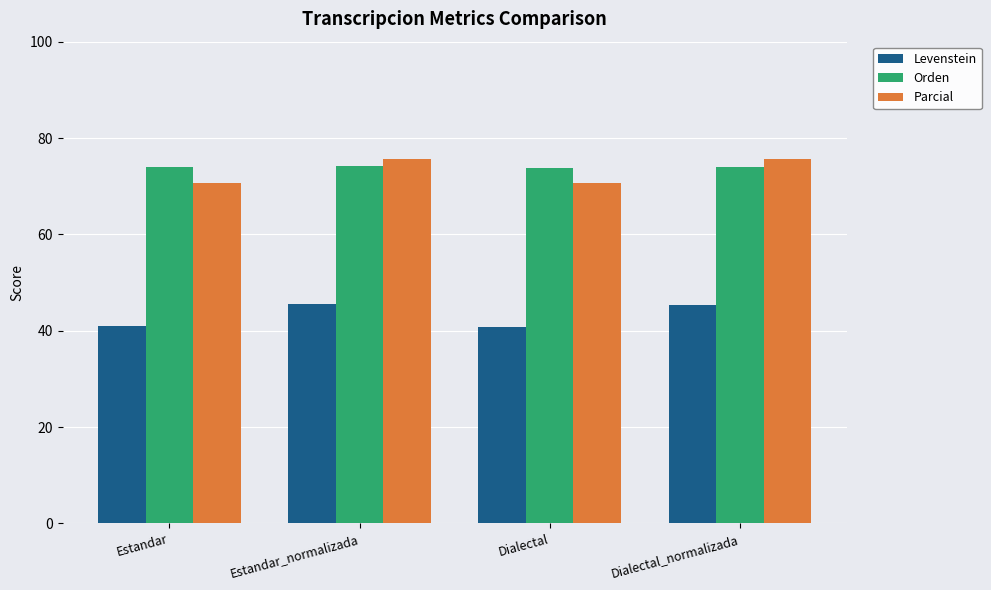

What is the total value across all series at Dialectal_normalizada?

195.0